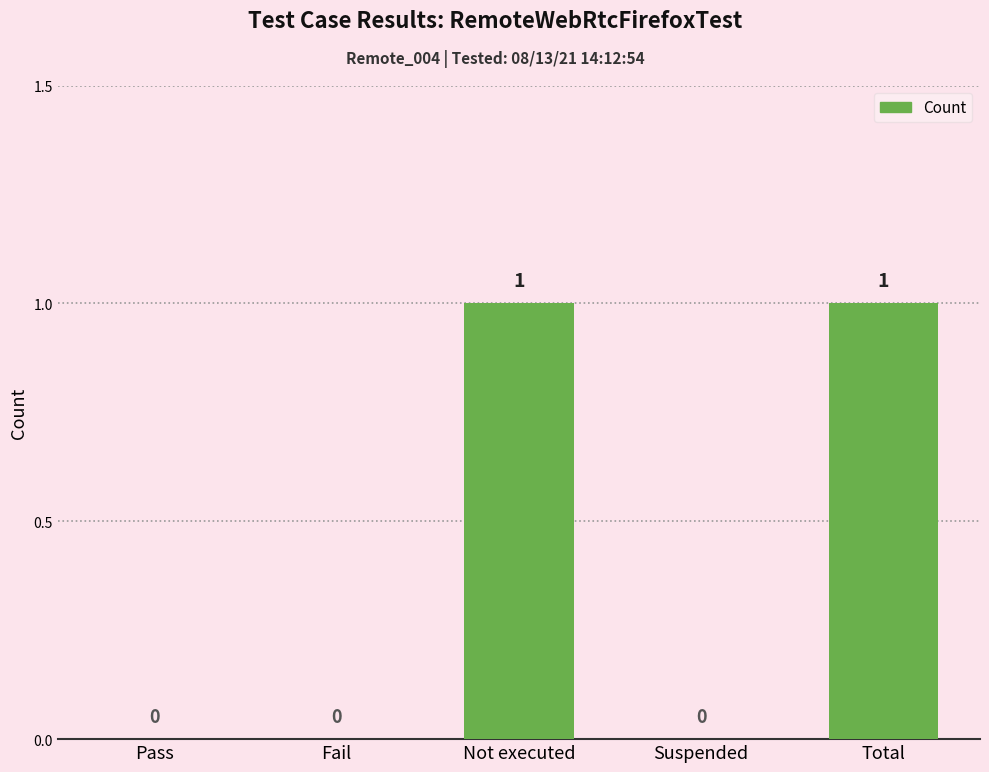

True or false: the data shows 0 at Suspended.

True